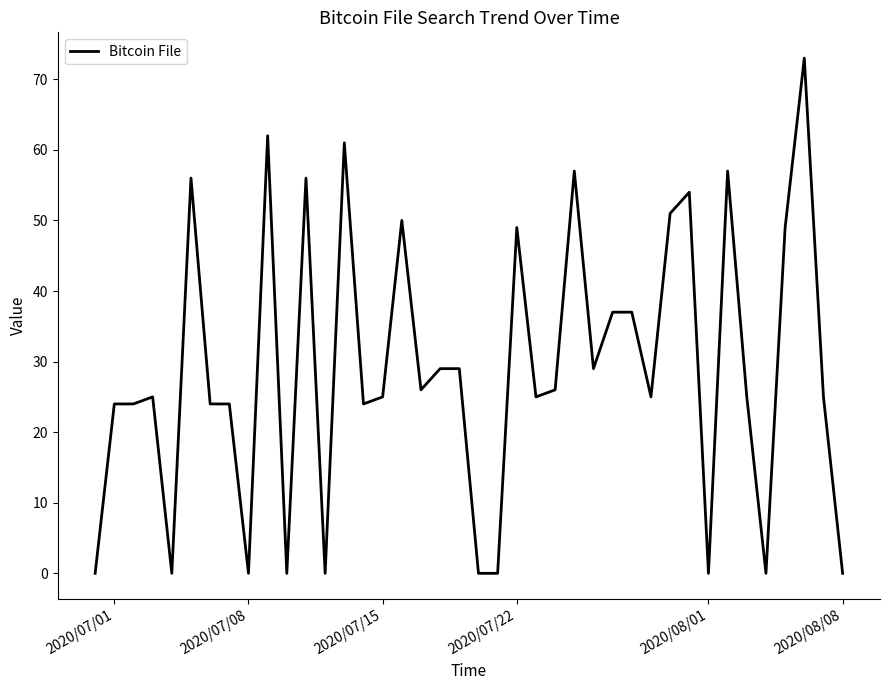

What is the greatest value displayed?

73